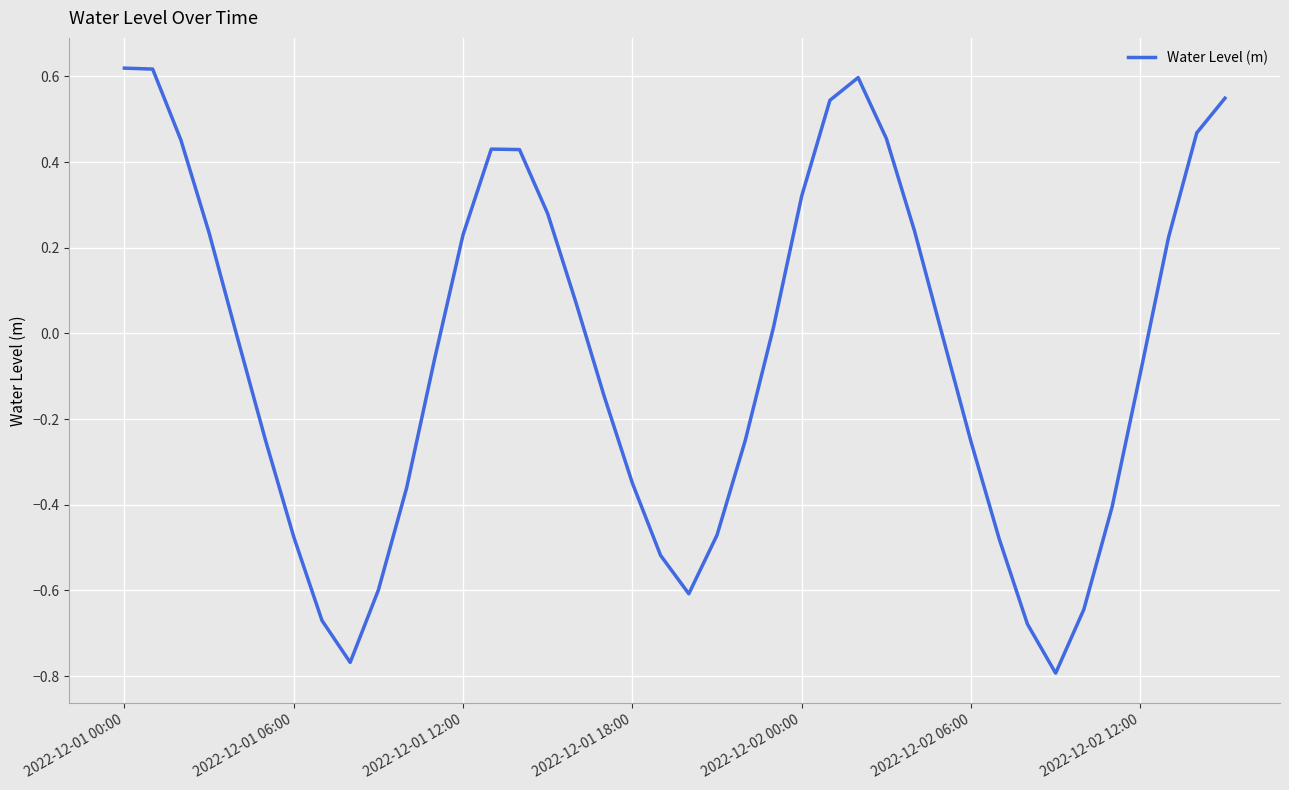

What is the difference between the maximum and minimum values?

1.4